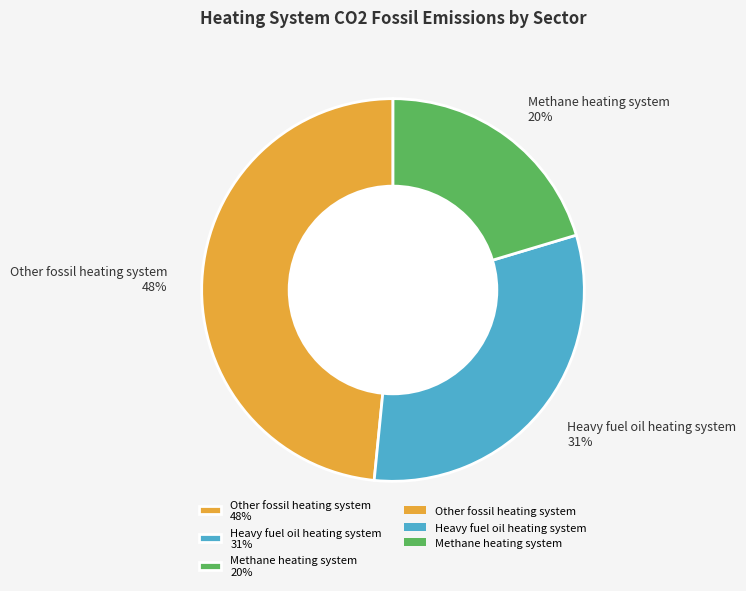

Is there any slice that represents more than half of the pie?

No